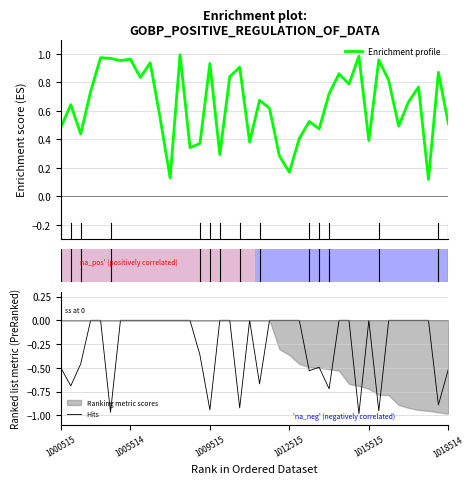

How many lines are shown in the chart?

2